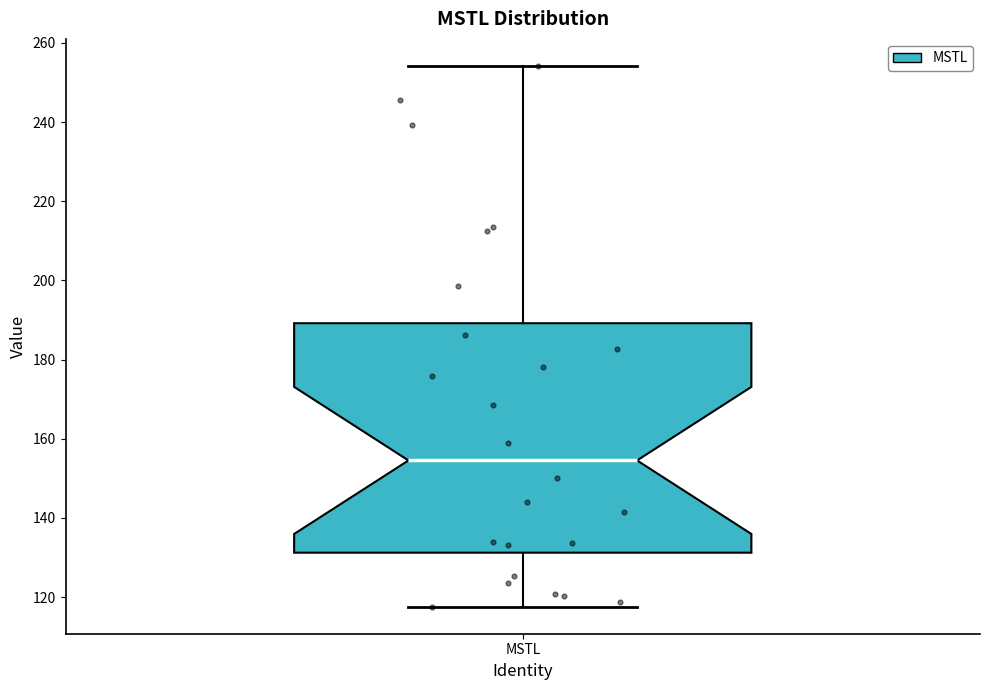

Transcribe this box plot: give where the median line is, the range the box spans, and where the two whiskers end, as read against the y-axis. The values are not printed on the chart, so give them approximately, as read against the axis.

median 154, box 132 to 190, whiskers 118 to 254